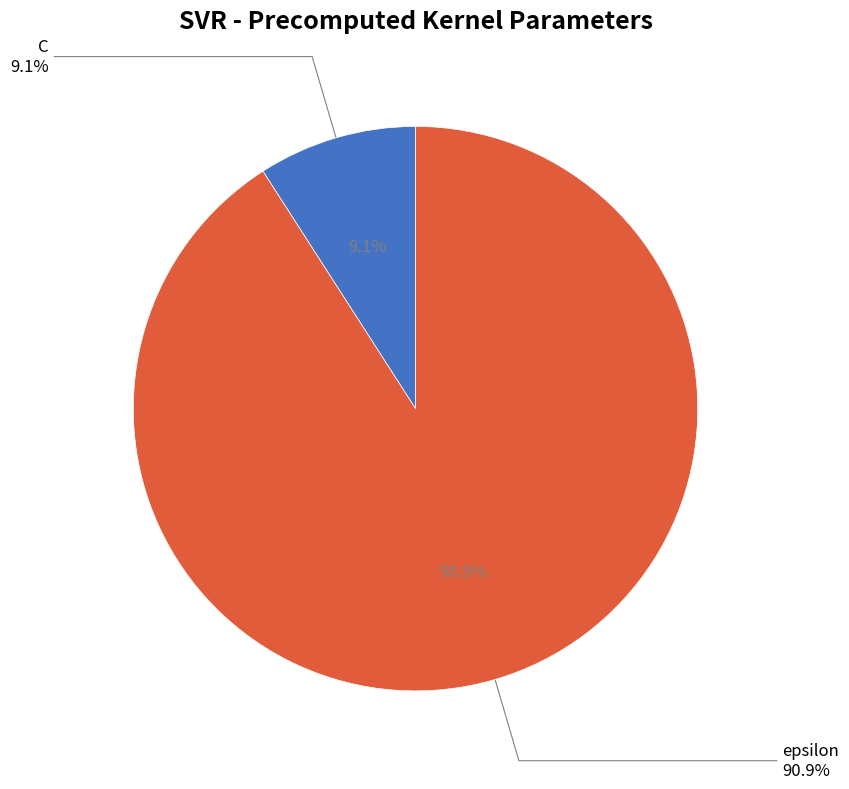

What is the total percentage of epsilon and C?

100.0%